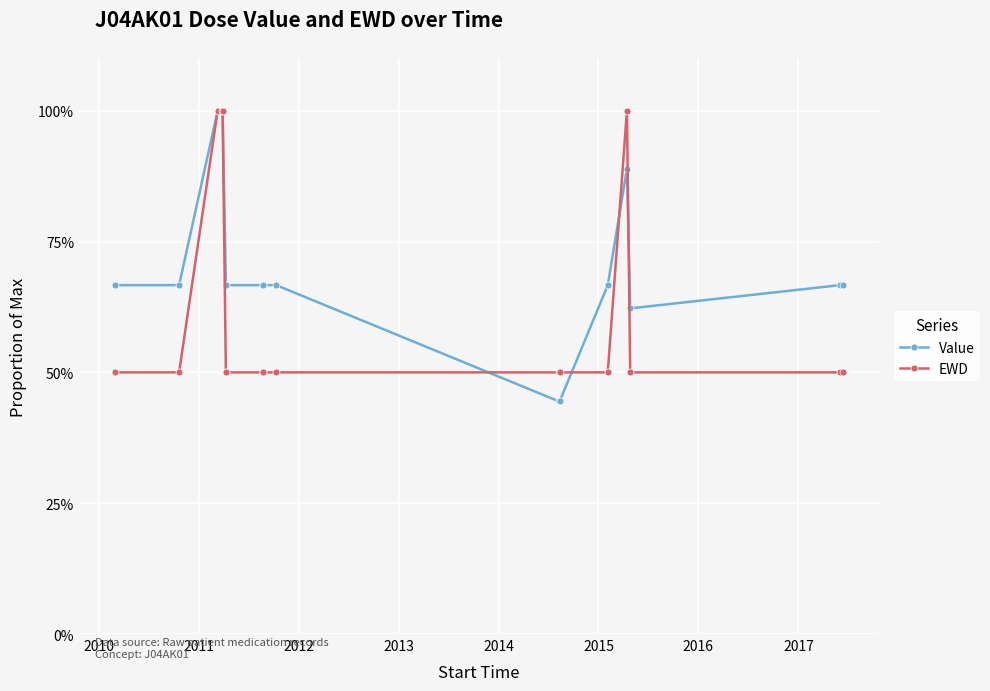

What are all the series names shown in the legend?

Value, EWD